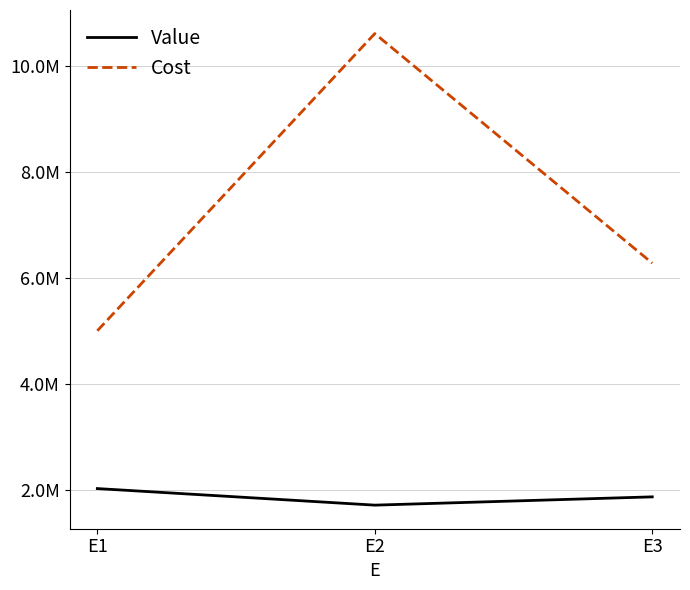

What are all the series names shown in the legend?

Value, Cost